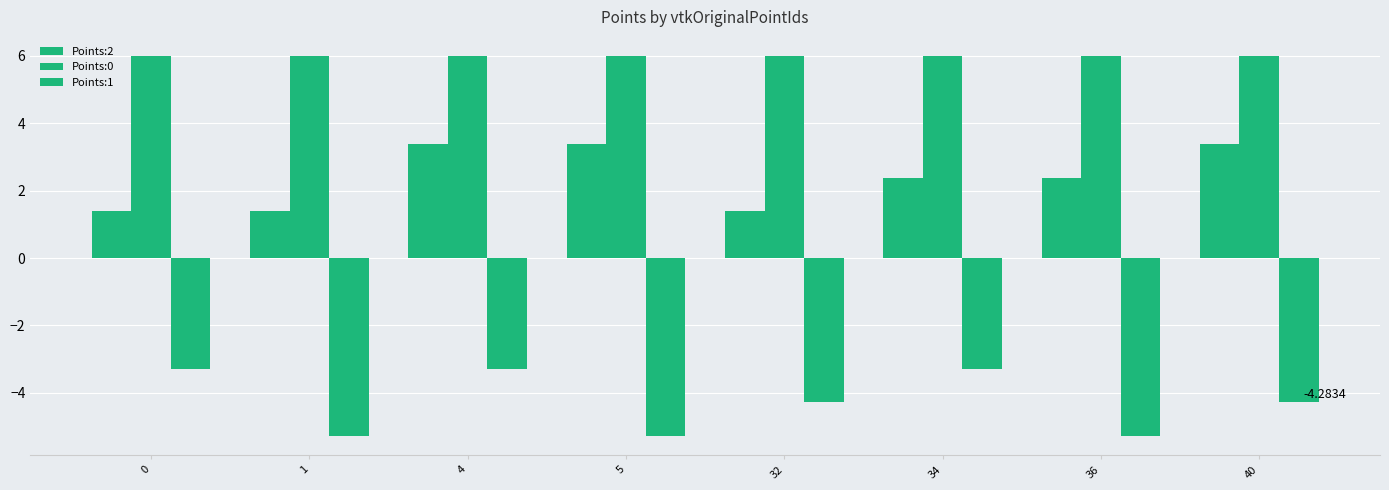

How many values in the Points:1 series are below -4?

5